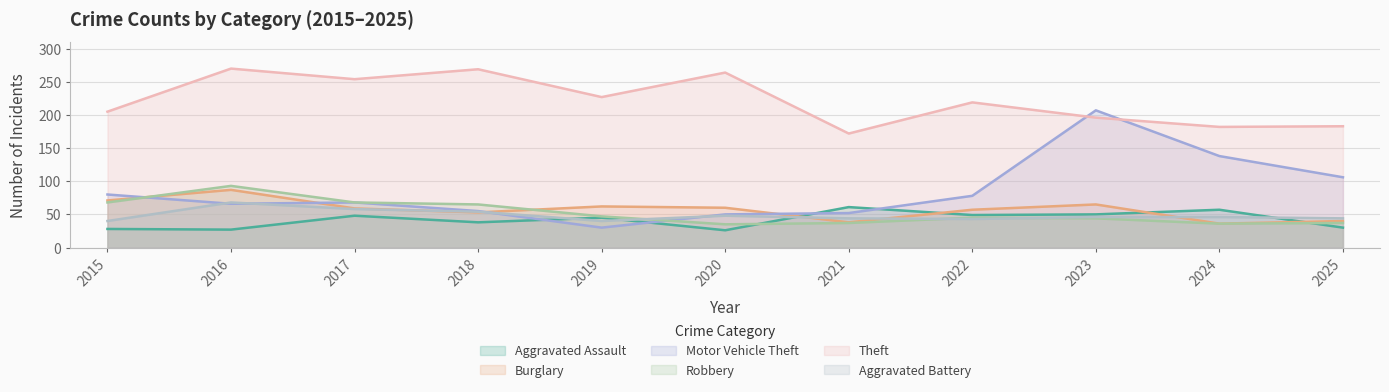

What is the value of the Robbery point at the 6th from the left?

35